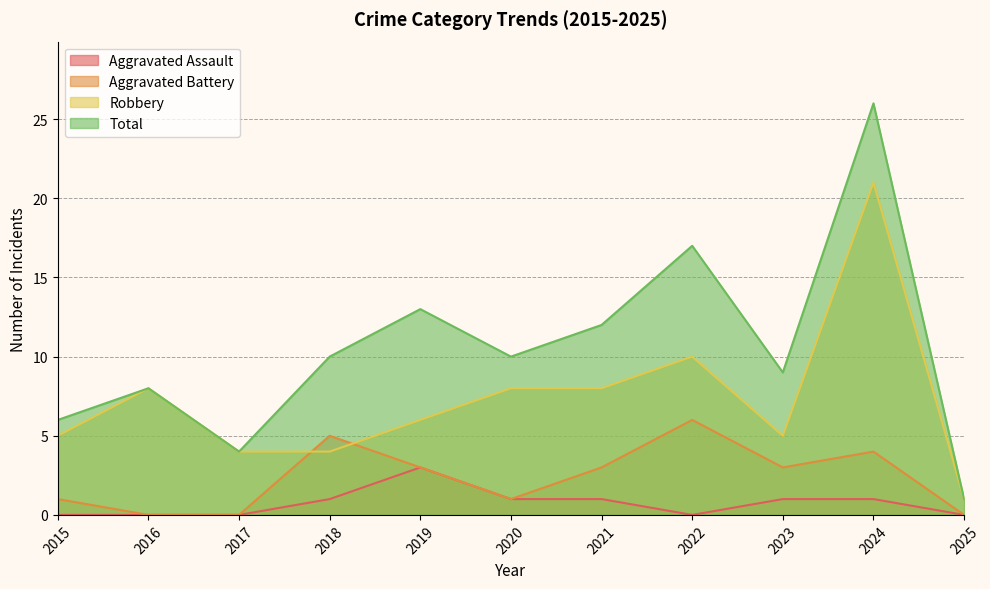

Reading right to left, list all the values displayed in this chart.

Aggravated Assault: 0	1	1	0	1	1	3	1	0	0	0
Aggravated Battery: 0	4	3	6	3	1	3	5	0	0	1
Robbery: 1	21	5	10	8	8	6	4	4	8	5
Total: 1	26	9	17	12	10	13	10	4	8	6